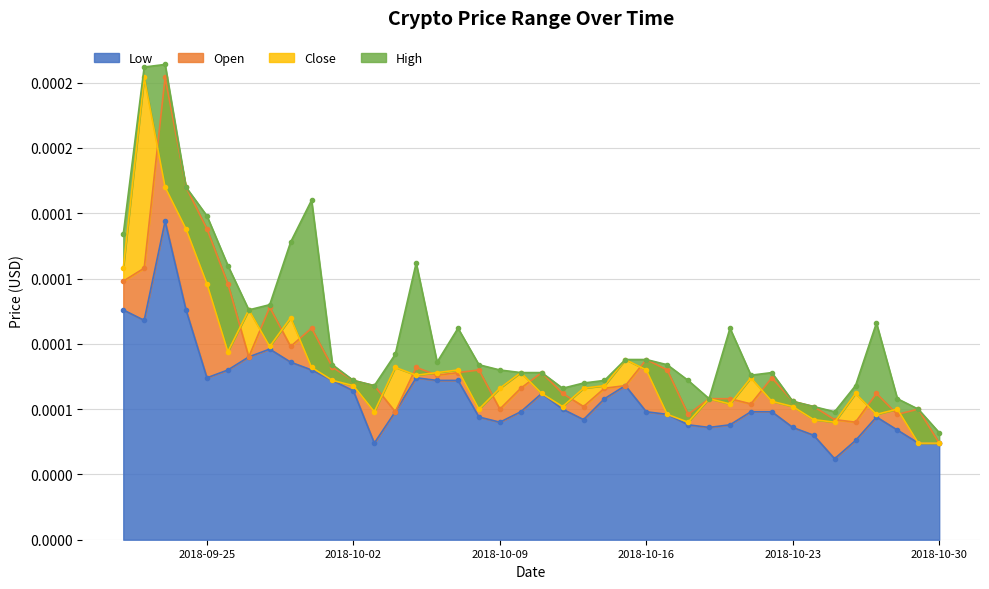

Between 2018-10-08 and 2018-10-02, which is larger?

2018-10-02